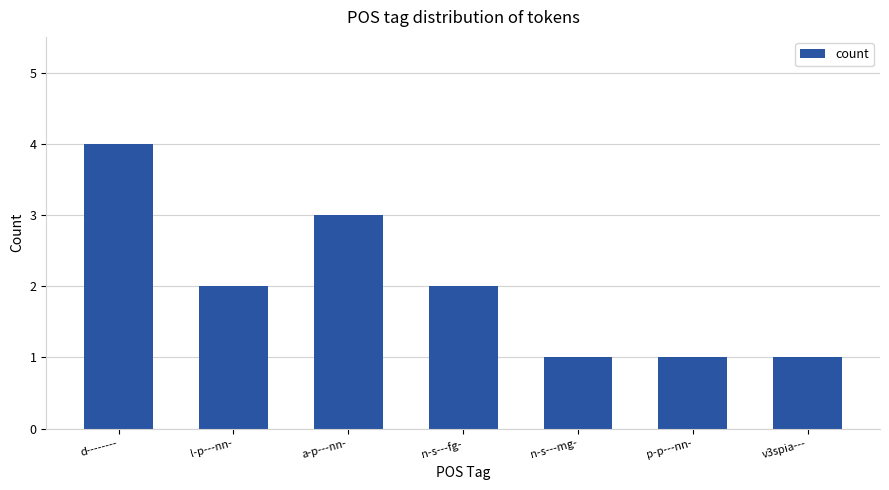

The chart shows a value of 3 at n-s---fg-. True or false?

False